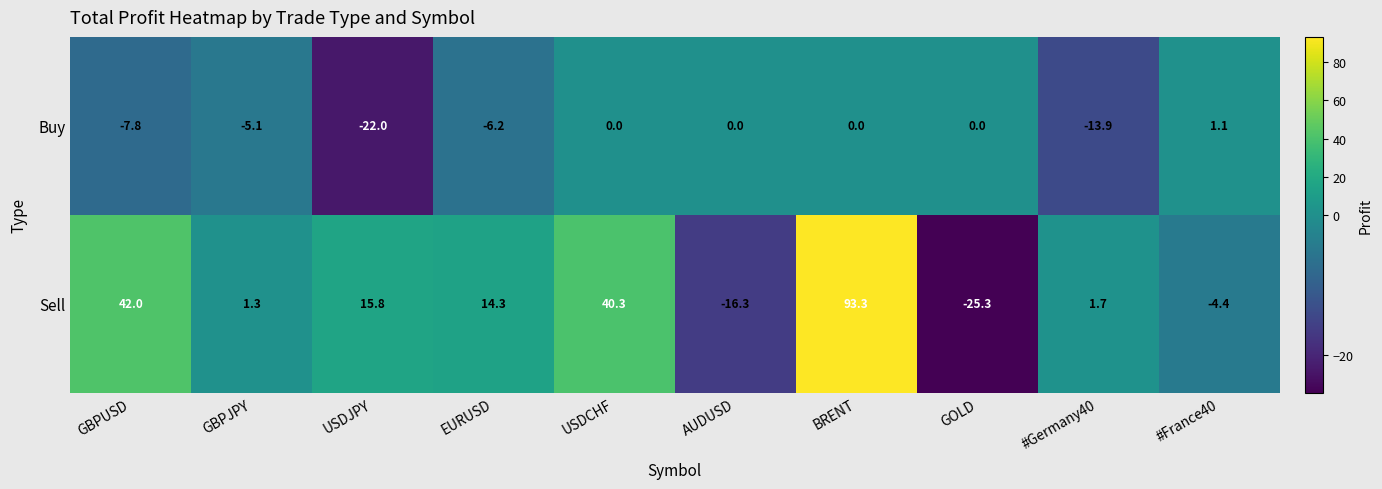

What is the sum of all Sell values?

162.7